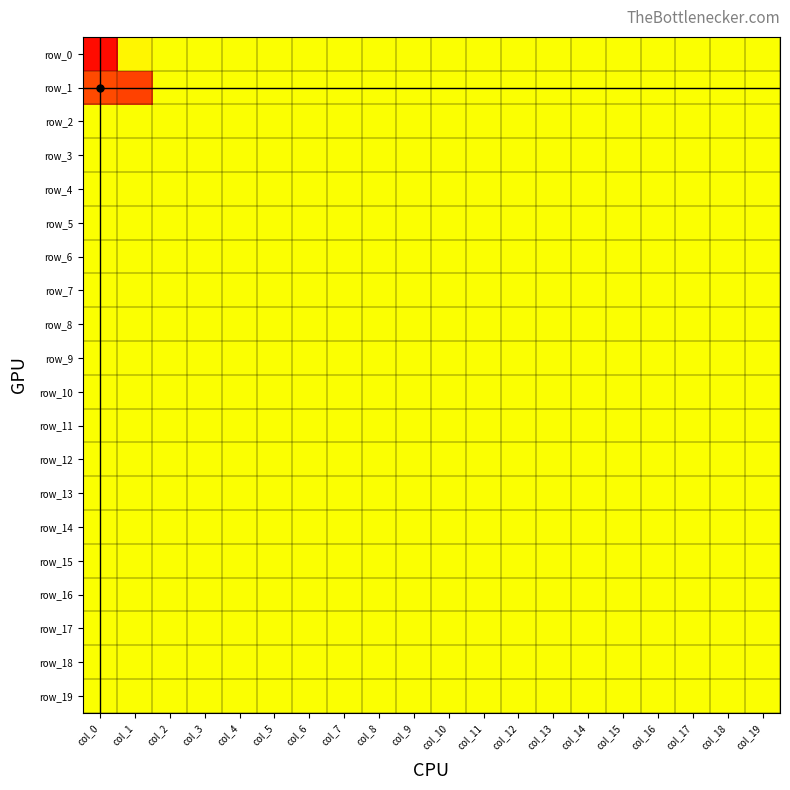

Count the number of categories in the chart.

20